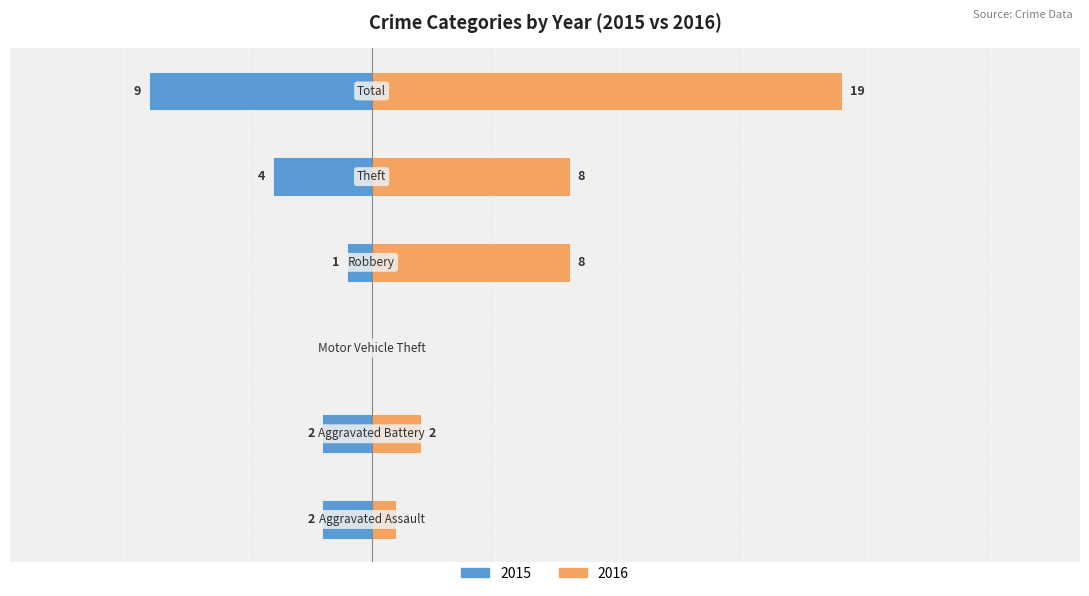

At how many categories does at least one series exceed 2?

3